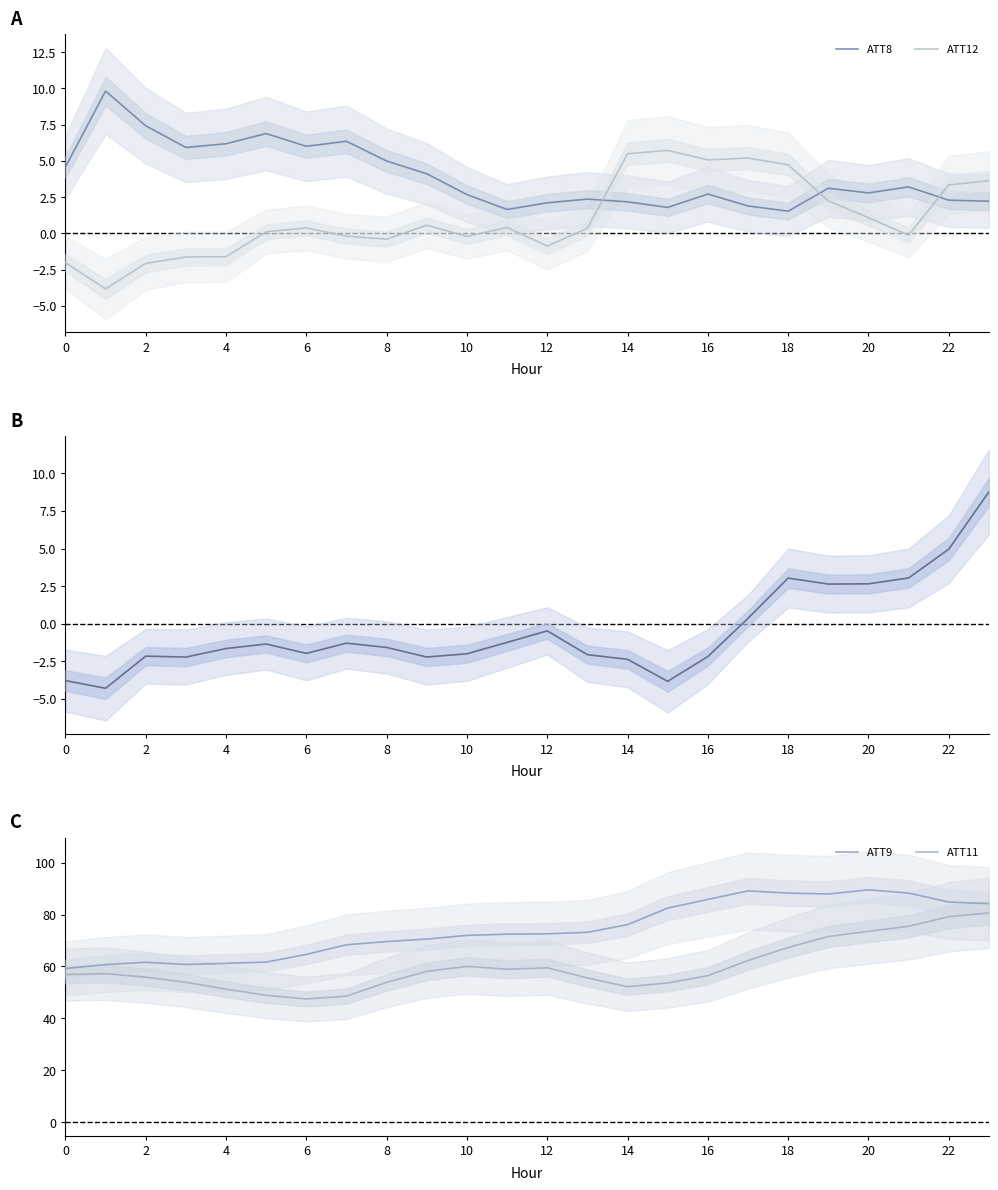

What is the difference between the maximum and minimum values in the ATT12 series?

9.5